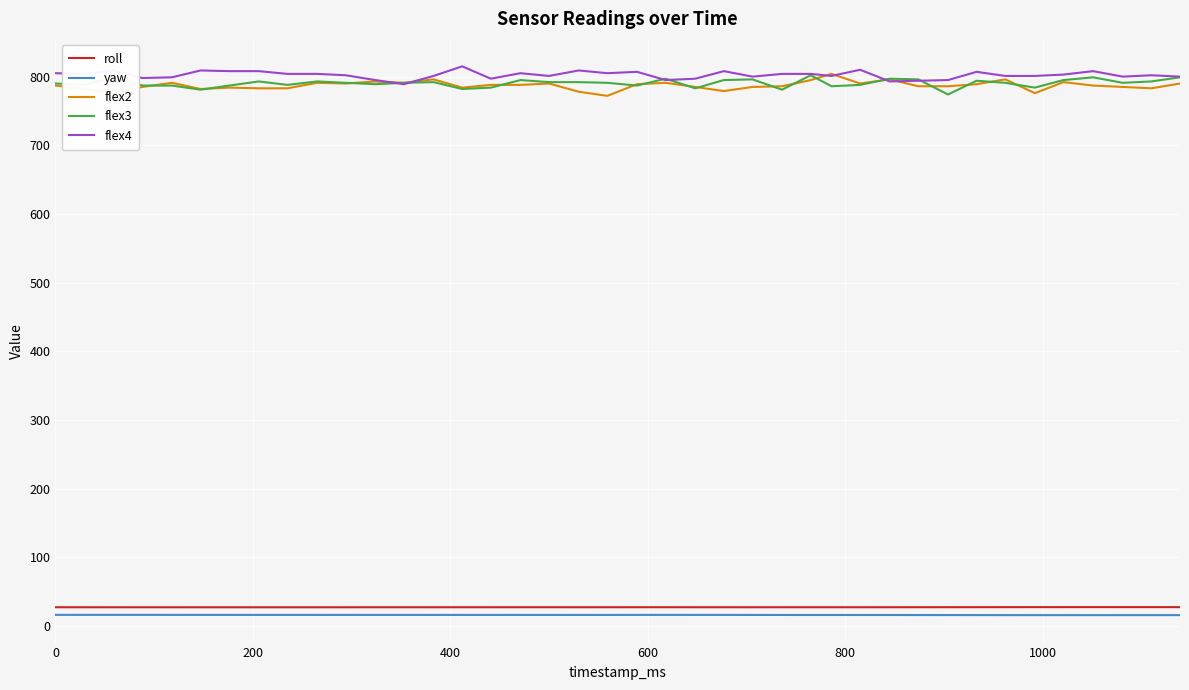

At how many categories does at least one series exceed 398?

40